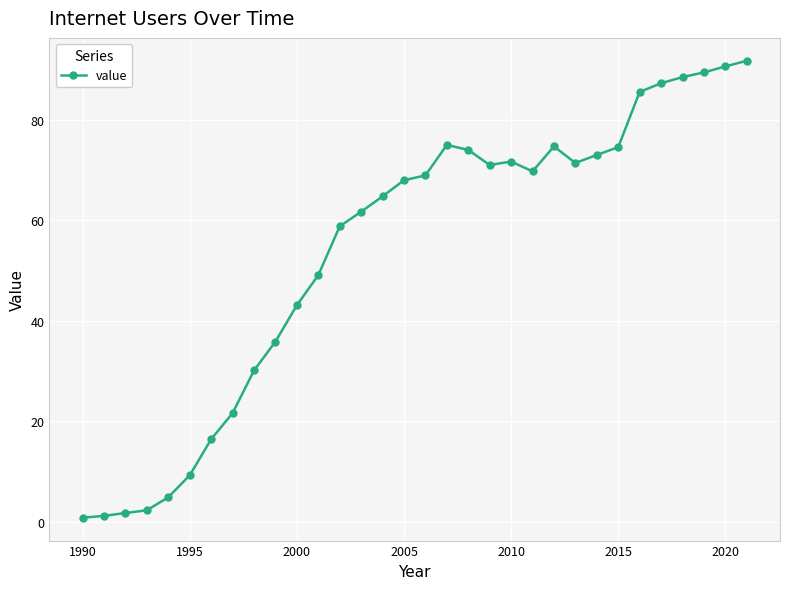

What is the sum of all values?

1726.5